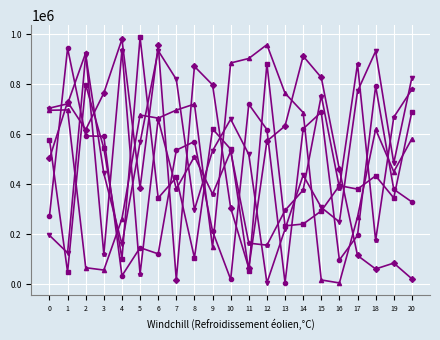

What is the maximum value shown in the chart?

986468